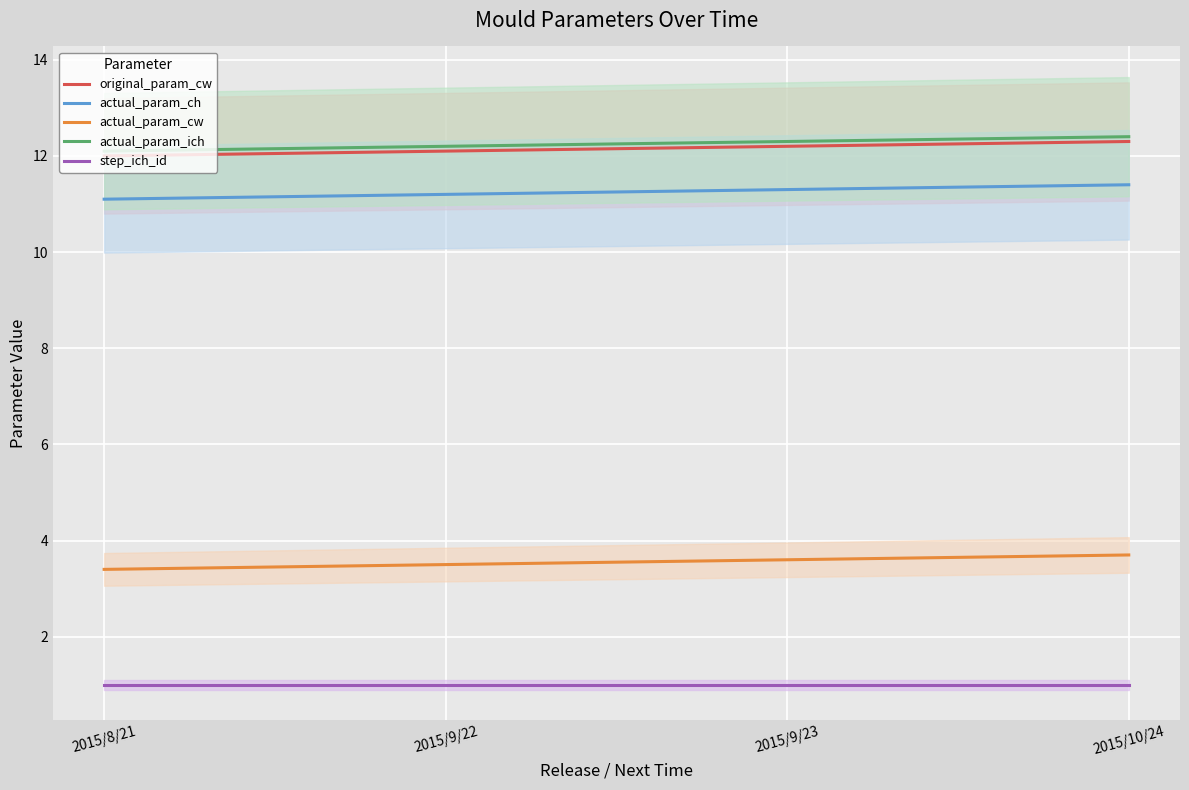

Which series has the widest spread of values?

original_param_cw